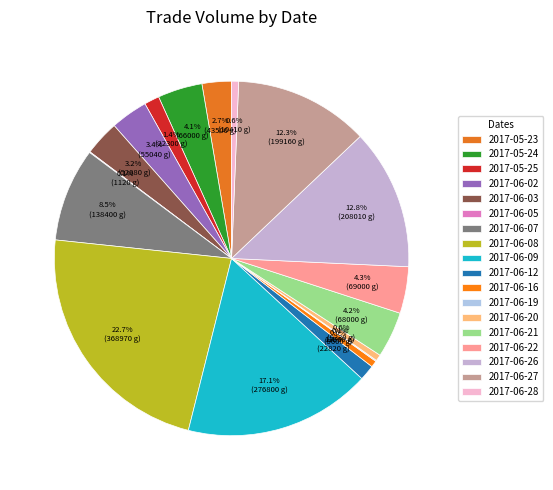

Is there any slice that represents more than half of the pie?

No